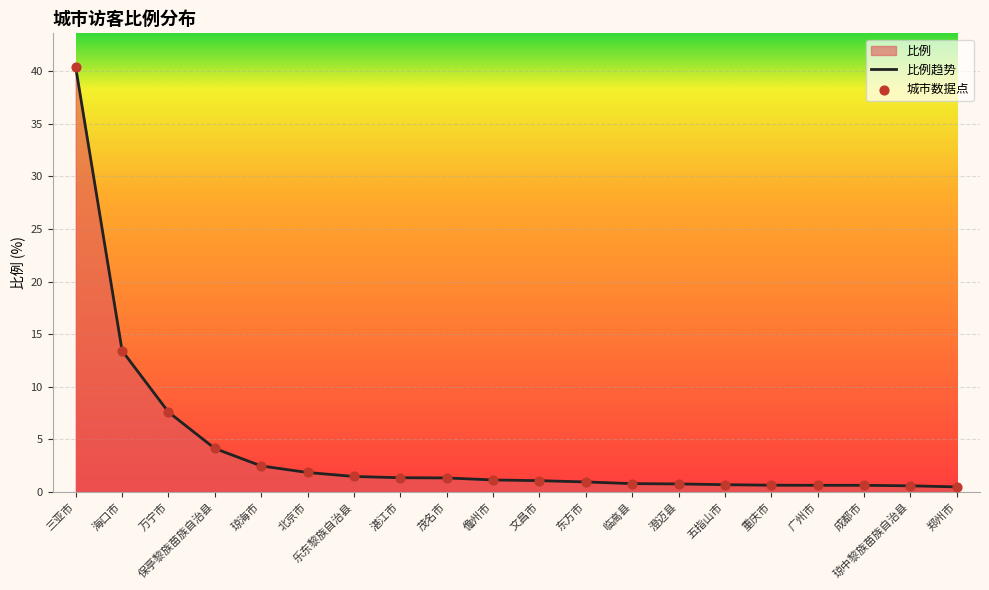

Is the value of 城市数据点 at 琼中黎族苗族自治县 greater than the value of 比例趋势 at 澄迈县?

No